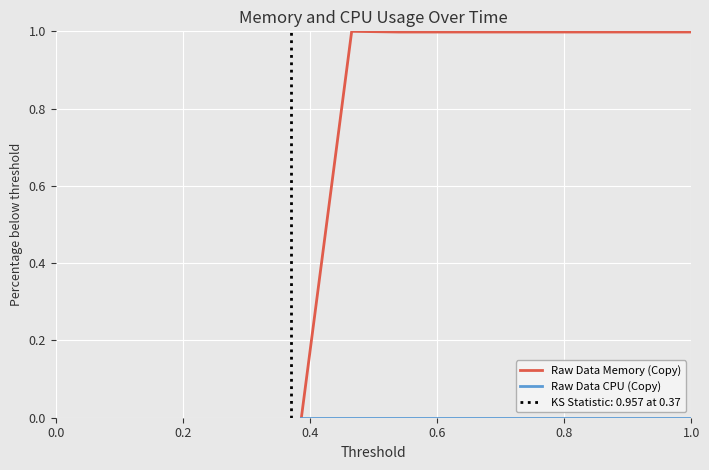

List the series in order of their overall mean, highest first.

Raw Data Memory (Copy), Raw Data CPU (Copy)